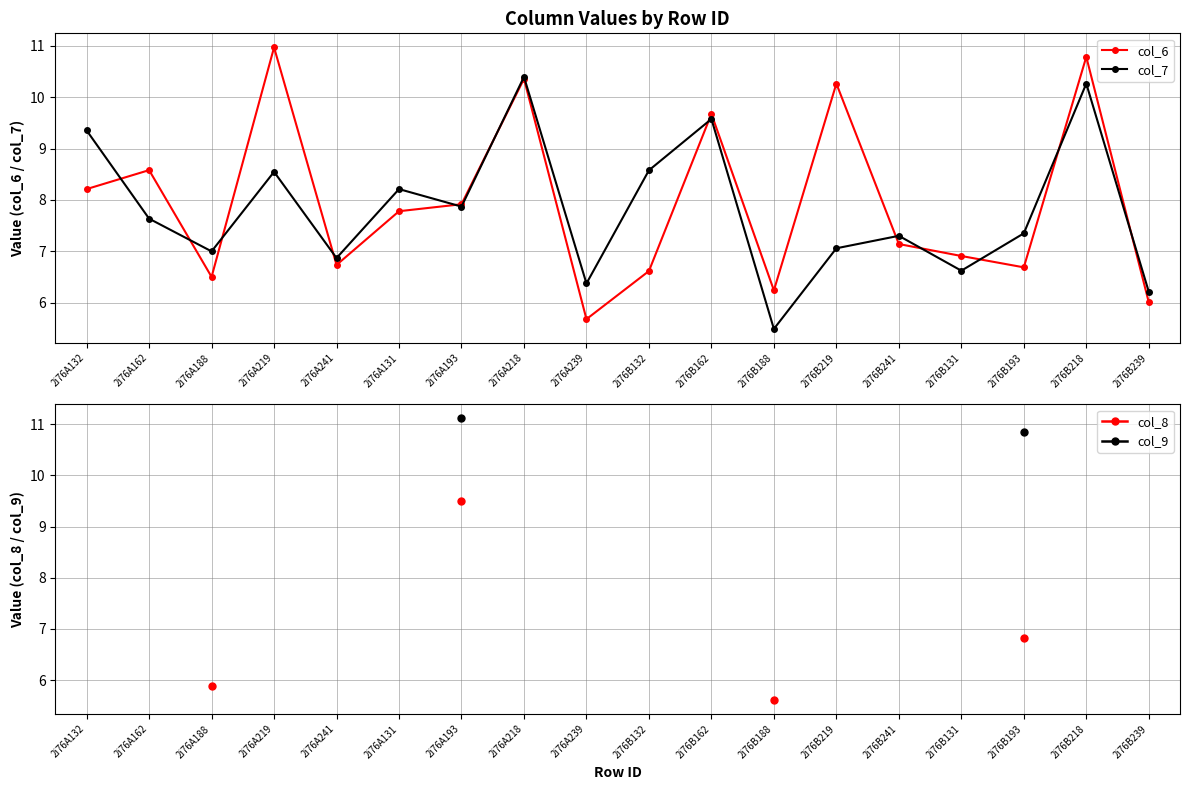

True or false: col_6 has more than 2 points higher than both neighbors.

True